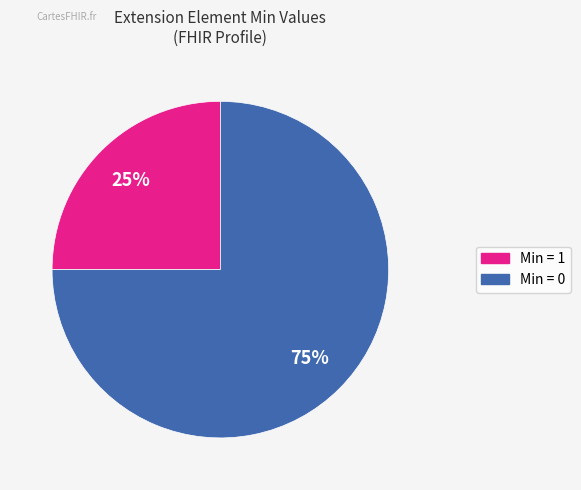

To the nearest percent, what is the difference between the largest and smallest slice percentages?

50%